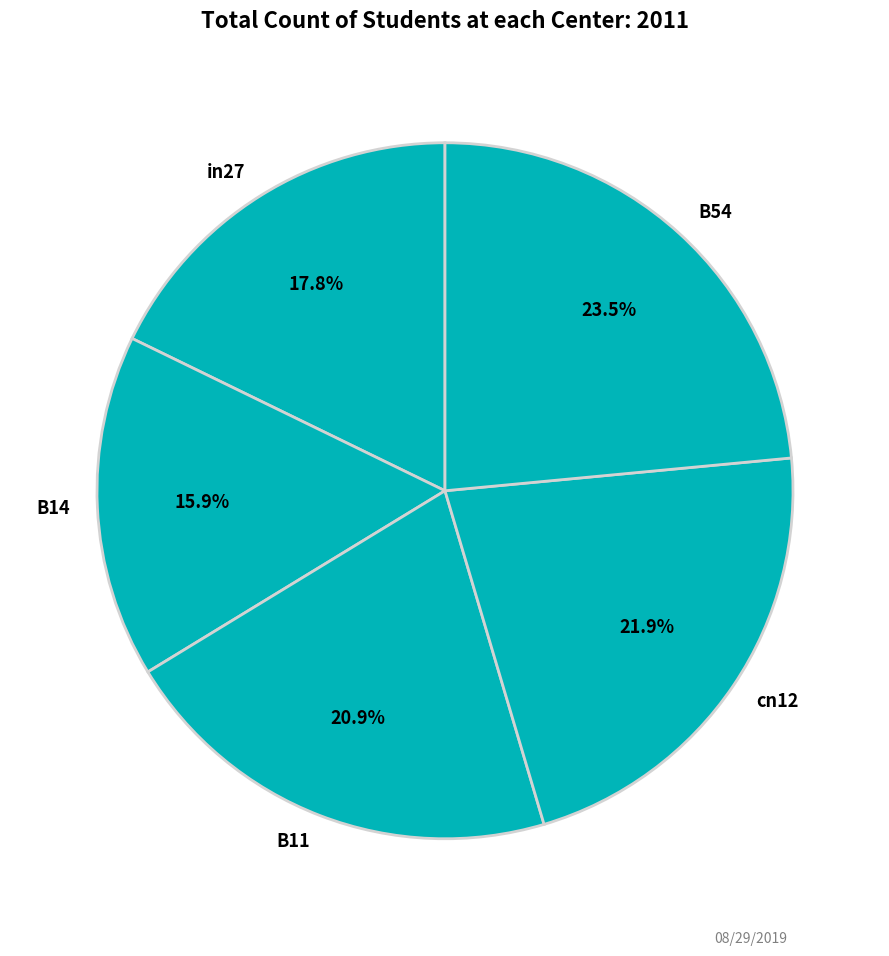

What percentage do B11 and in27 together represent?

38.7%